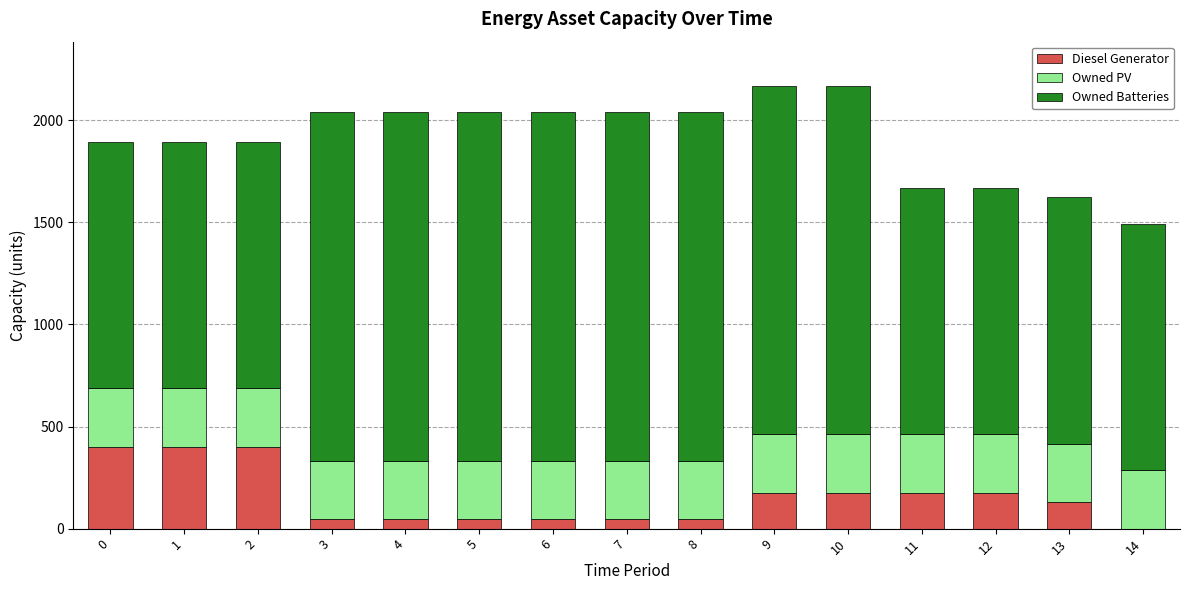

What is the highest value of the Diesel Generator series?

400